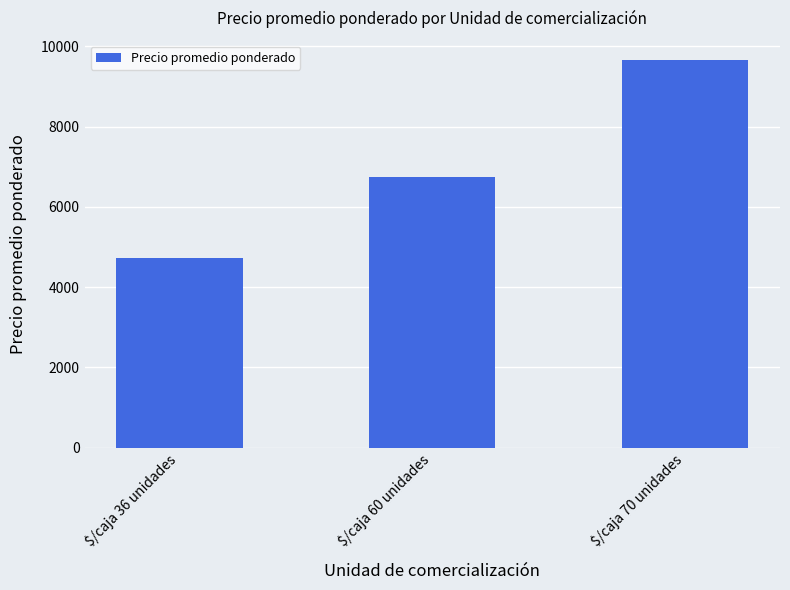

Reading left to right, extract all data points from this chart.

$/caja 36 unidades=4714	$/caja 60 unidades=6742	$/caja 70 unidades=9654